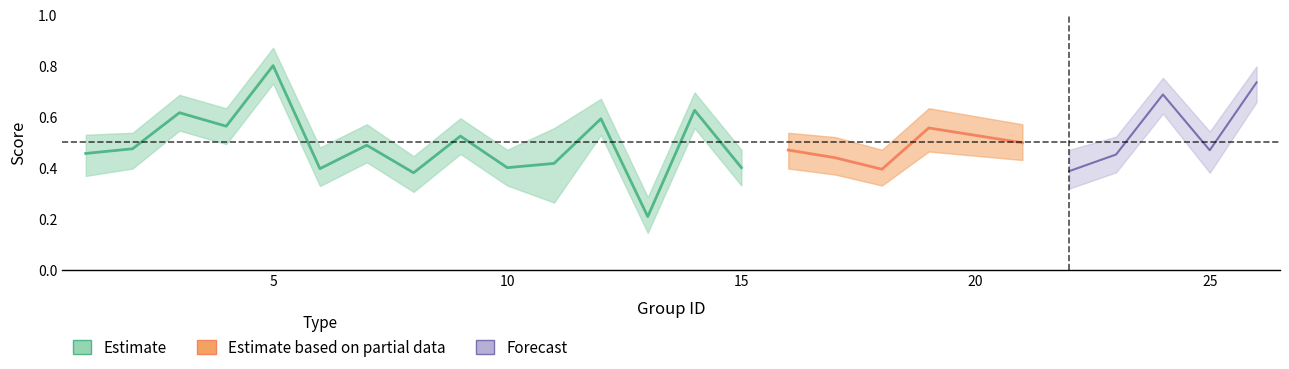

What is the difference between the second highest and second lowest values in the accuracy series?

0.4